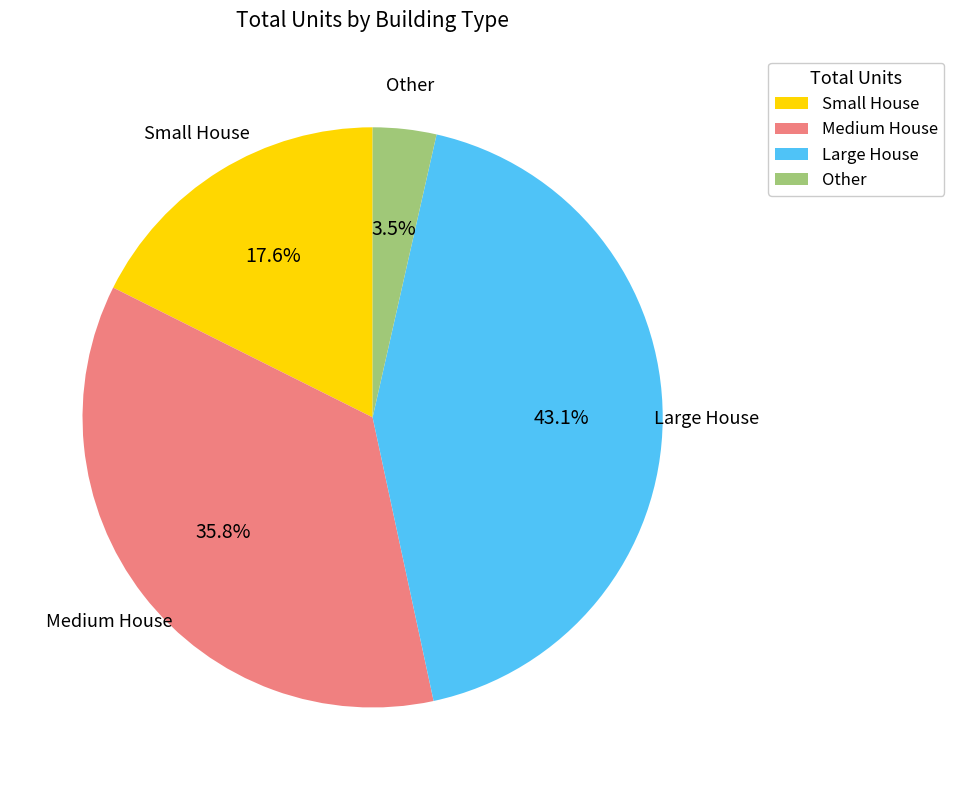

Is there any slice that represents more than half of the pie?

No